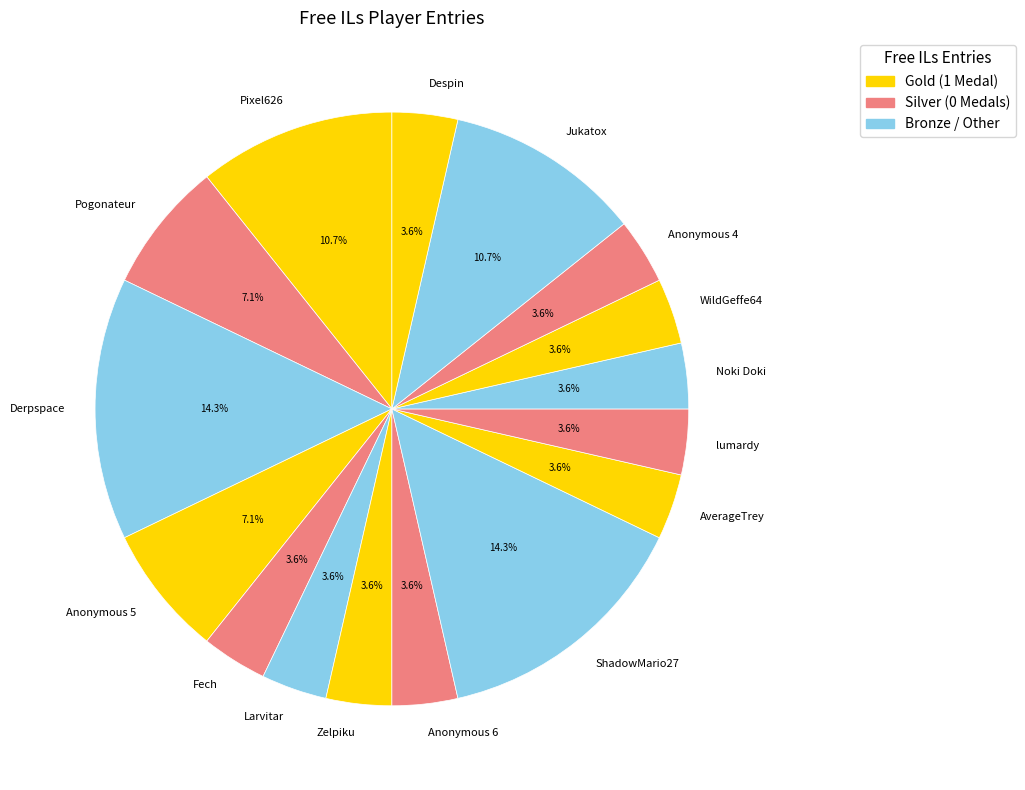

Is Despin the majority of the pie?

No